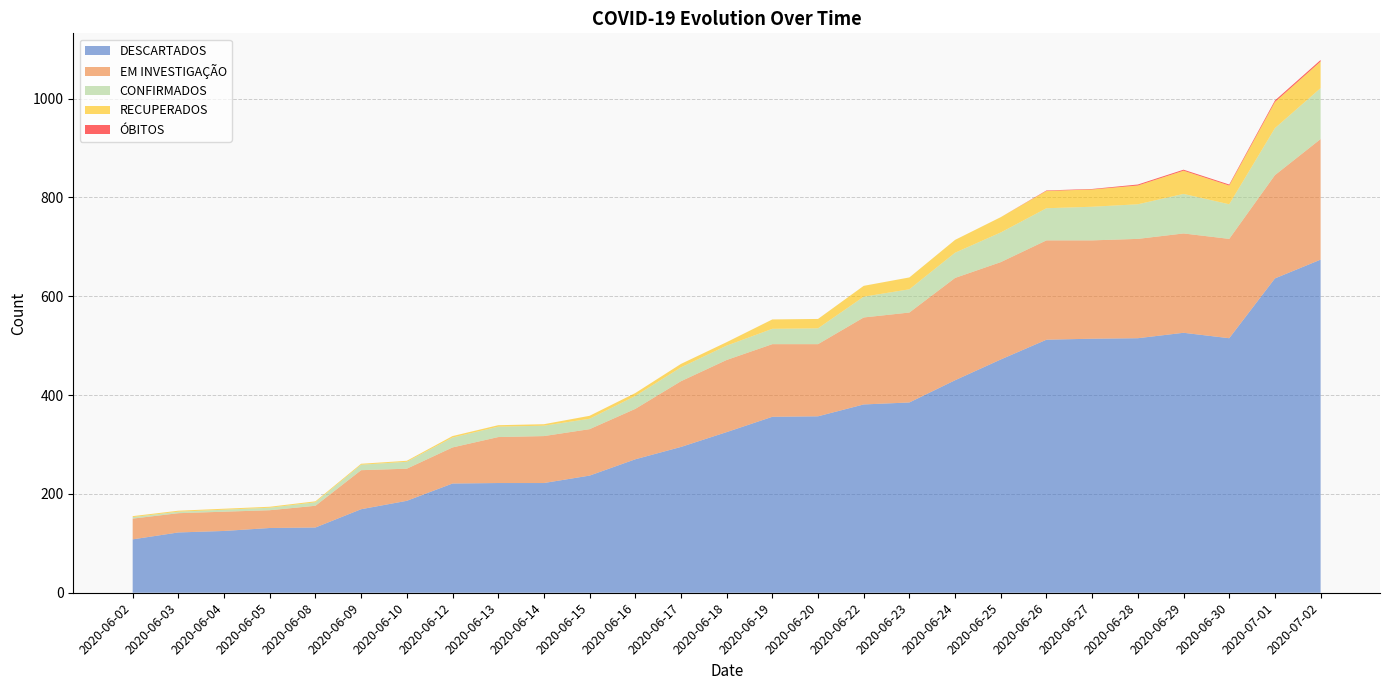

Reading left to right, list all the values displayed in this chart.

DESCARTADOS: 108	122	125	131	132	169	186	221	222	222	237	270	295	325	356	357	381	385	430	472	512	514	515	526	515	636	674
EM INVESTIGAÇÃO: 42	39	39	36	44	79	65	73	93	95	94	102	133	146	147	146	176	182	207	197	201	199	201	201	201	209	244
CONFIRMADOS: 3	3	4	5	7	11	14	20	21	21	21	26	28	29	31	32	42	47	51	60	65	68	70	80	70	95	103
RECUPERADOS: 2	2	2	2	2	2	2	3	3	3	6	6	7	7	19	19	22	24	26	31	35	35	38	47	38	53	54
ÓBITOS: 0	0	0	0	0	0	0	0	0	0	0	0	0	0	0	0	0	0	0	0	1	1	2	2	2	3	3